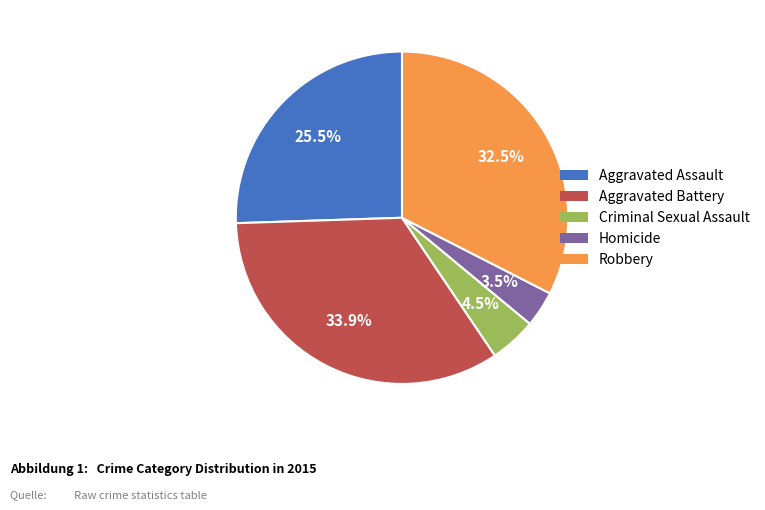

How much of the chart is everything except Aggravated Battery?

66.1%